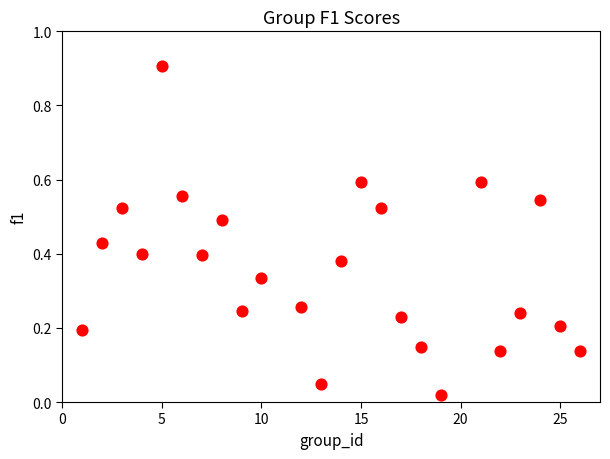

What is the range of Y values (max minus min)?

0.9